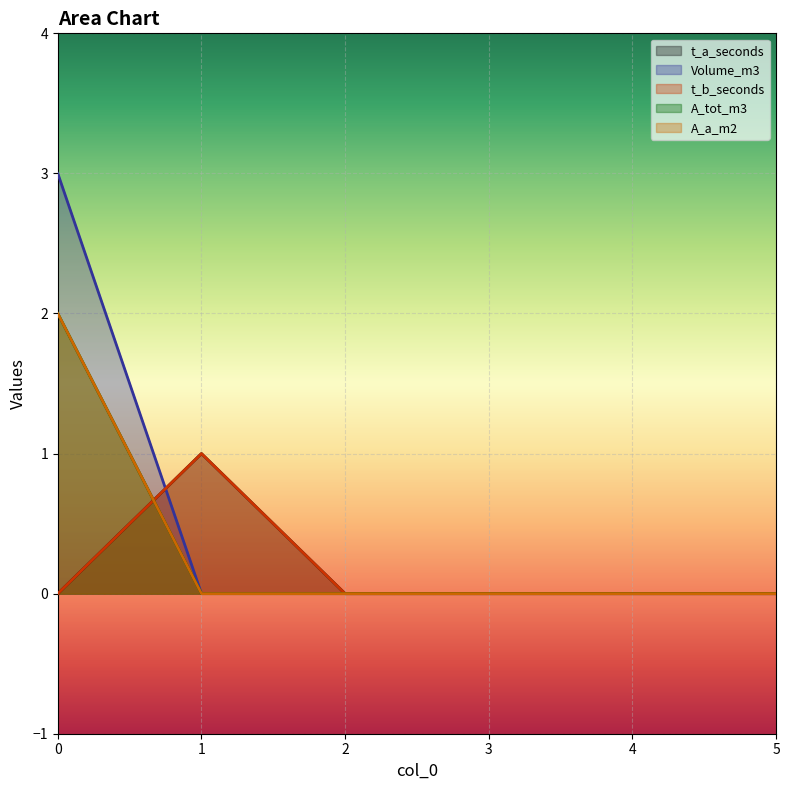

Reading left to right, transcribe all the data shown in this chart.

t_a_seconds: 0=0	1=1	2=0	3=0	4=0	5=0
Volume_m3: 0=3	1=0	2=0	3=0	4=0	5=0
t_b_seconds: 0=0	1=1	2=0	3=0	4=0	5=0
A_tot_m3: 0=2	1=0	2=0	3=0	4=0	5=0
A_a_m2: 0=2	1=0	2=0	3=0	4=0	5=0